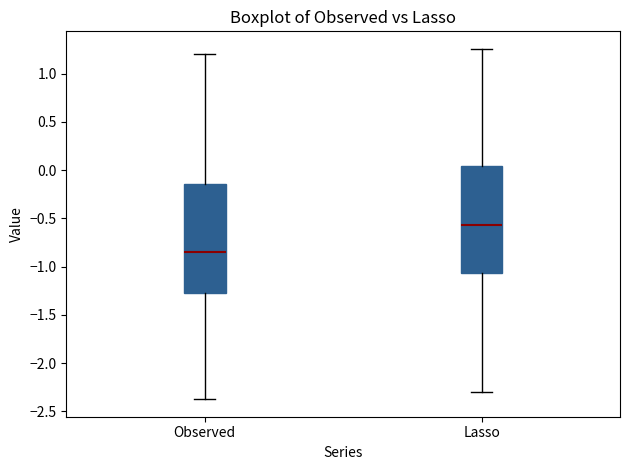

Reading left to right, read every box against the y-axis: the position of its median line, the range the box covers, and the ends of its whiskers. The values are not printed on the chart, so give them approximately, as read against the axis.

Observed: median -0.85, box -1.25 to -0.15, whiskers -2.35 to 1.20
Lasso: median -0.55, box -1.05 to 0.05, whiskers -2.30 to 1.25